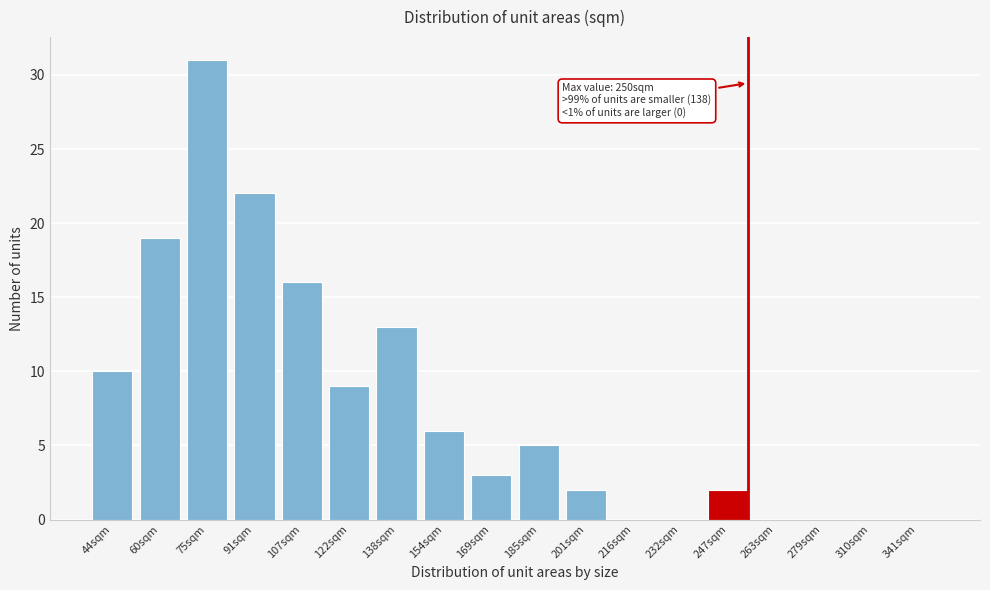

Reading left to right, what are all the values shown in this chart?

44sqm=10	60sqm=19	75sqm=31	91sqm=22	107sqm=16	122sqm=9	138sqm=13	154sqm=6	169sqm=3	185sqm=5	201sqm=2	216sqm=0	232sqm=0	247sqm=2	263sqm=0	279sqm=0	310sqm=0	341sqm=0